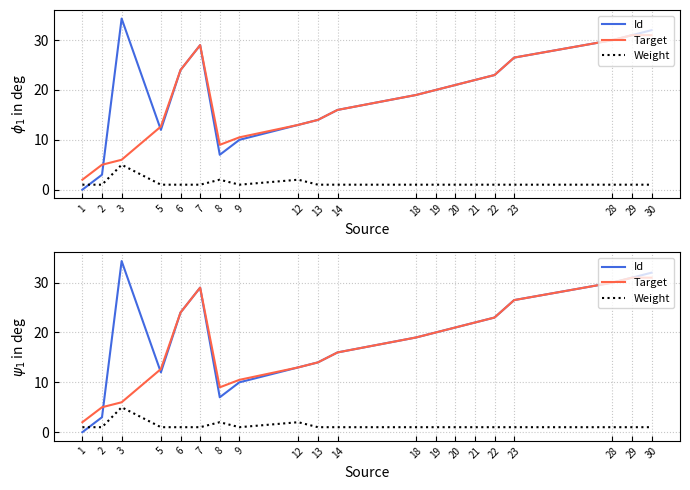

Reading left to right, transcribe all the data shown in this chart.

Id: 1=0.0	2=3.0	3=34.3	5=12.0	6=24.0	7=29.0	8=7.0	9=10.0	12=13.0	13=14.0	14=16.0	18=19.0	19=20.0	20=21.0	21=22.0	22=23.0	23=26.5	28=30.0	29=31.0	30=32.0
Target: 1=2.0	2=5.0	3=6.0	5=12.7	6=24.0	7=29.0	8=9.0	9=10.5	12=13.0	13=14.0	14=16.0	18=19.0	19=20.0	20=21.0	21=22.0	22=23.0	23=26.5	28=30.0	29=31.0	30=31.0
Weight: 1=1.0	2=1.0	3=5.0	5=1.0	6=1.0	7=1.0	8=2.0	9=1.0	12=2.0	13=1.0	14=1.0	18=1.0	19=1.0	20=1.0	21=1.0	22=1.0	23=1.0	28=1.0	29=1.0	30=1.0